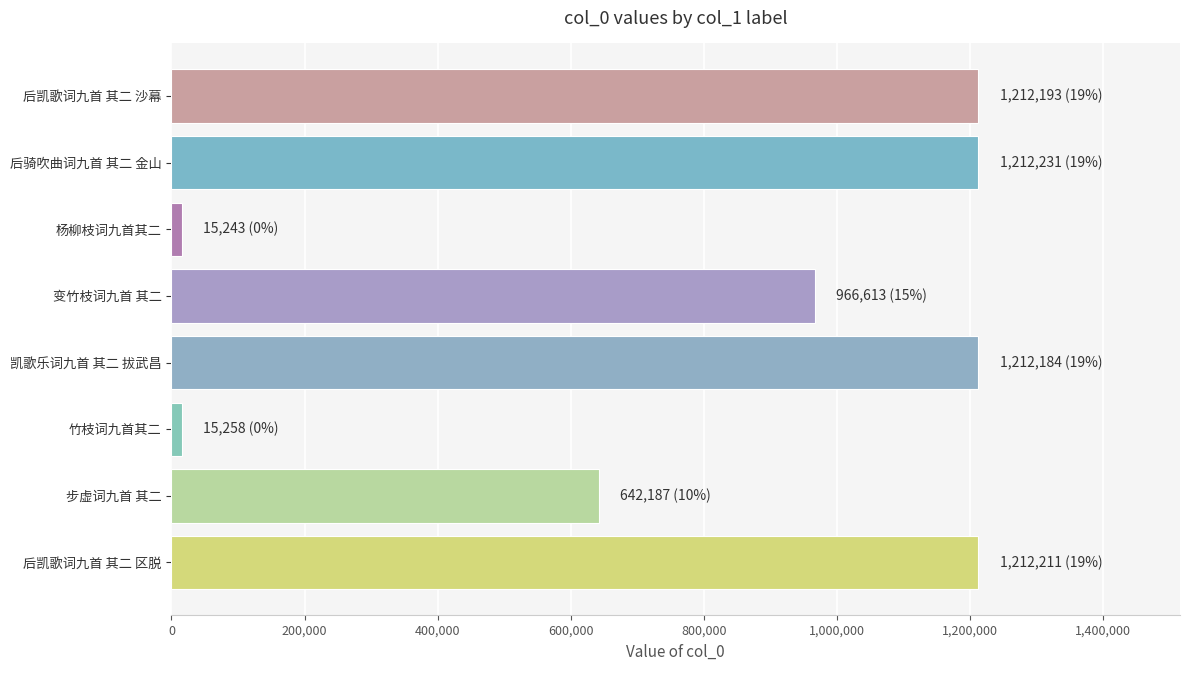

What is the average value?

811015